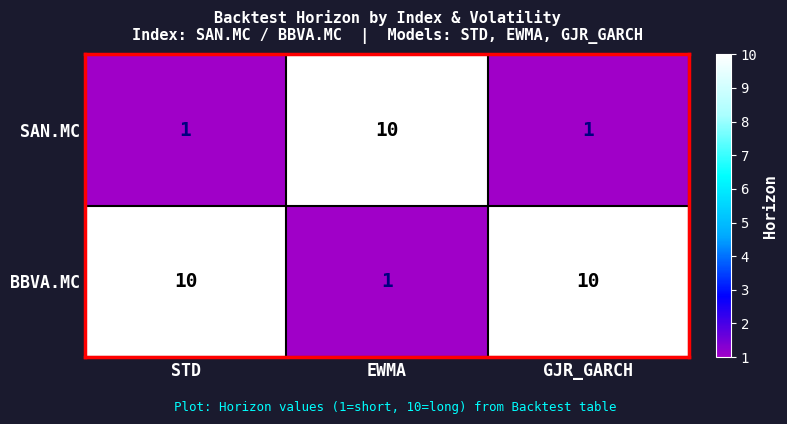

What is the highest value of the BBVA.MC series?

10